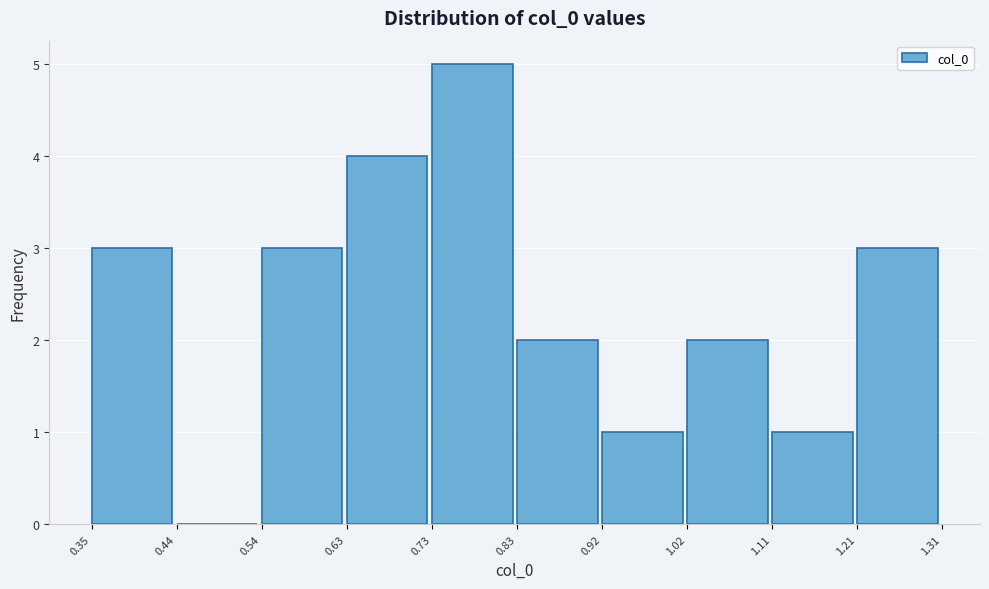

Reading left to right, transcribe this chart: for each bar, give the range it covers on the x-axis and its height. The values are not printed on the chart, so give them approximately, as read against the axis.

0.35 to 0.44: 3
0.44 to 0.54: 0
0.54 to 0.63: 3
0.63 to 0.73: 4
0.73 to 0.83: 5
0.83 to 0.92: 2
0.92 to 1.02: 1
1.02 to 1.11: 2
1.11 to 1.21: 1
1.21 to 1.31: 3